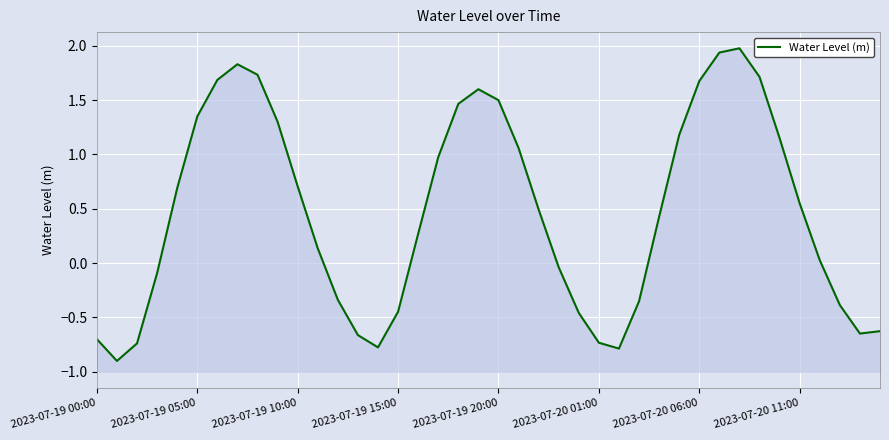

List the labels in order of value, largest first.

32, 31, 2023-07-20 11:00, 8, 33, 2023-07-20 06:00, 30, 19, 20, 18, 2023-07-20 01:00, 9, 29, 34, 21, 17, 10, 2023-07-19 20:00, 35, 22, 28, 16, 11, 36, 23, 2023-07-19 15:00, 12, 27, 37, 15, 24, 39, 38, 13, 2023-07-19 00:00, 25, 2023-07-19 10:00, 14, 26, 2023-07-19 05:00